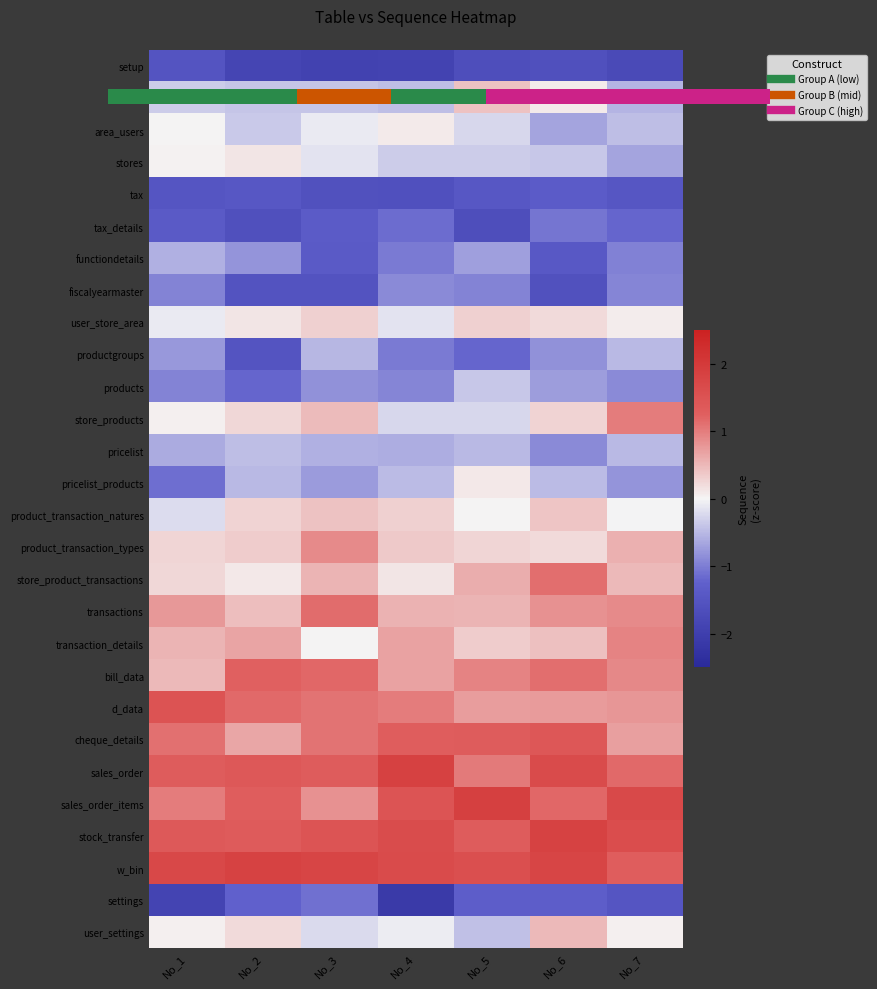

Which series has the largest total across all categories?

w_bin